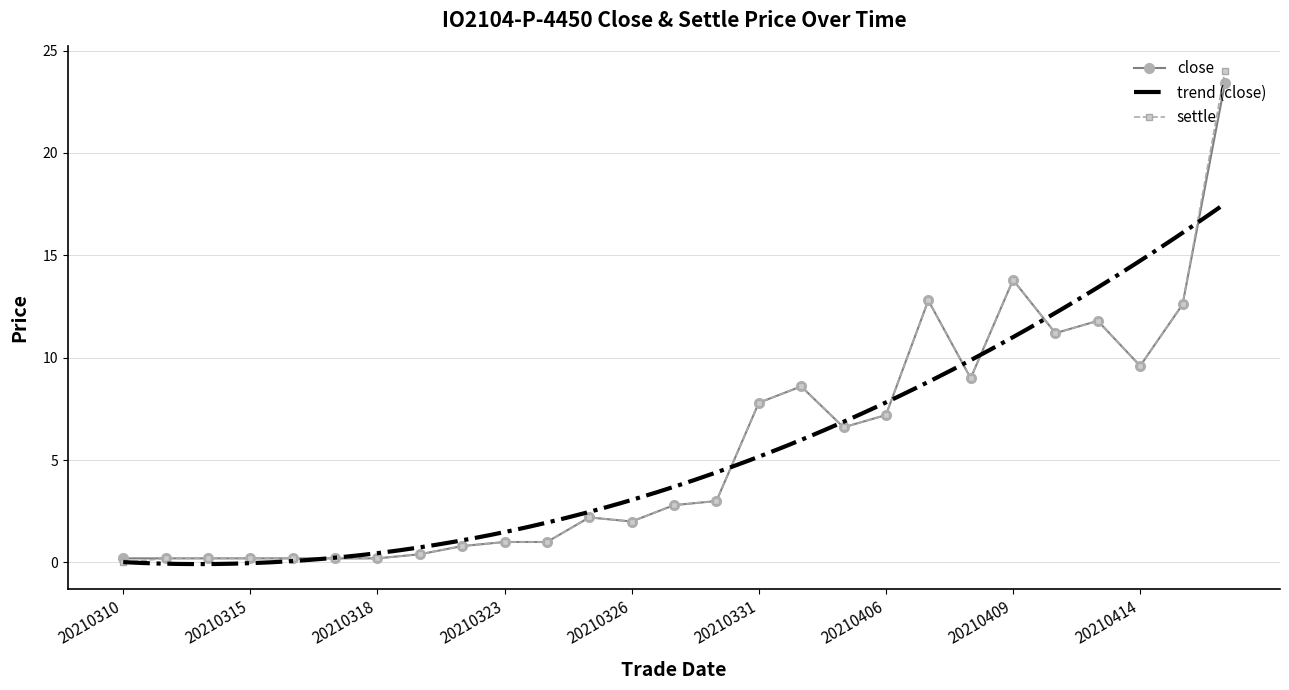

What value does the settle series have at 20210409?

13.8